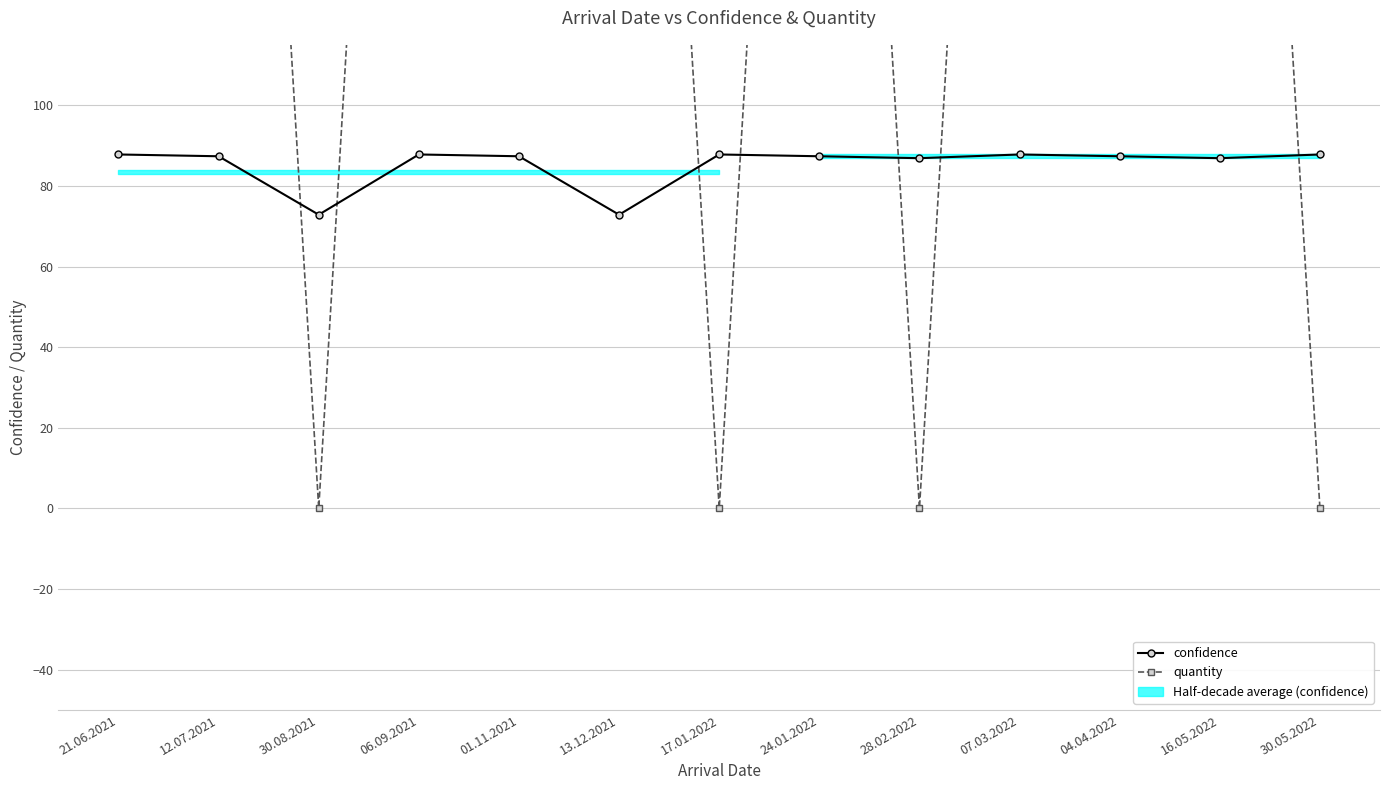

Which series ends up on top after the final intersection of confidence and quantity?

confidence